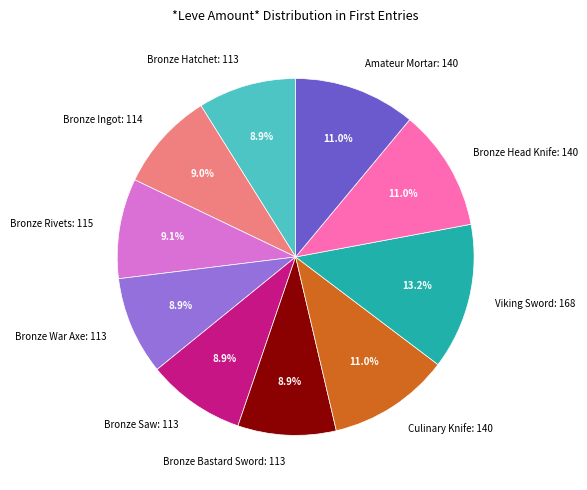

Which slice is the largest?

Viking Sword: 168